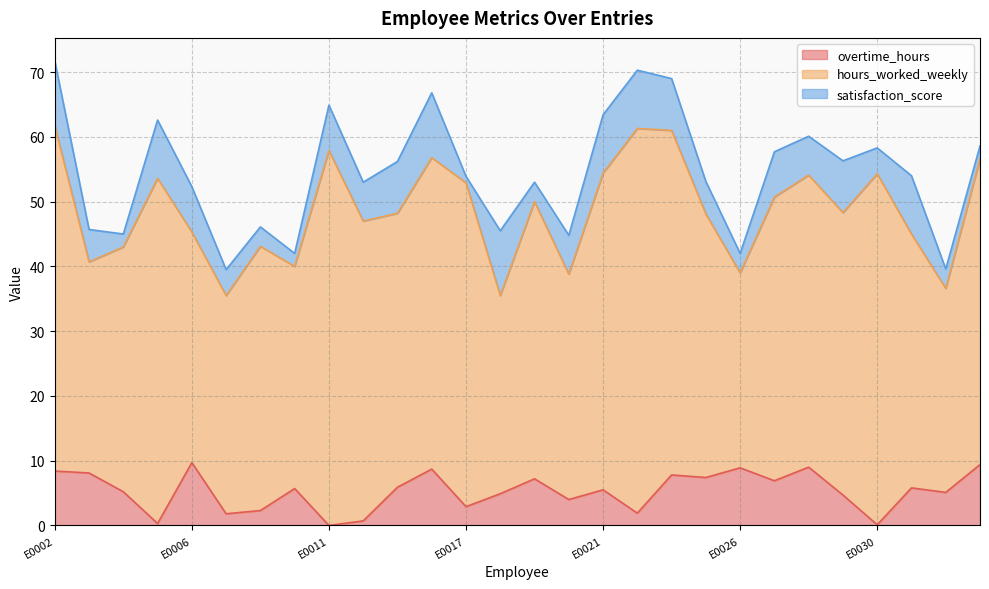

What is the difference between the second highest and minimum values in the satisfaction_score series?

9.0